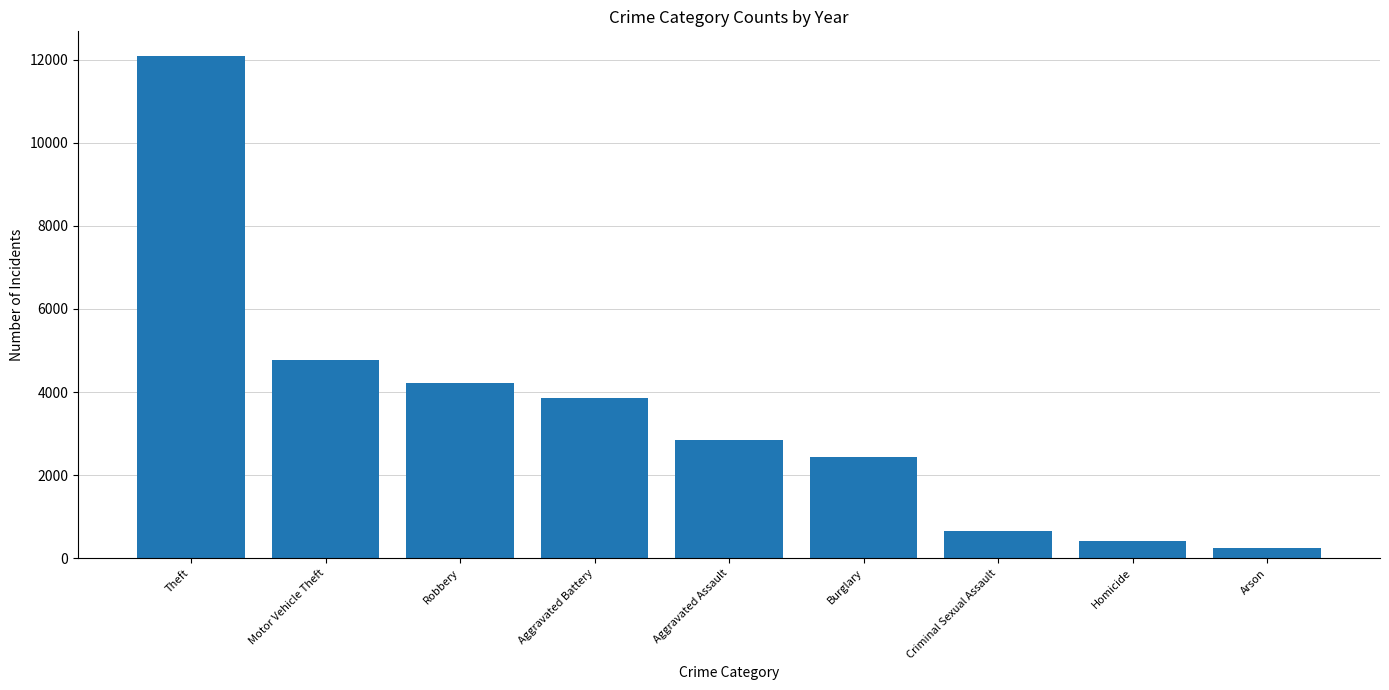

Reading left to right, extract all data points from this chart.

12074	4777	4211	3859	2842	2442	660	409	254